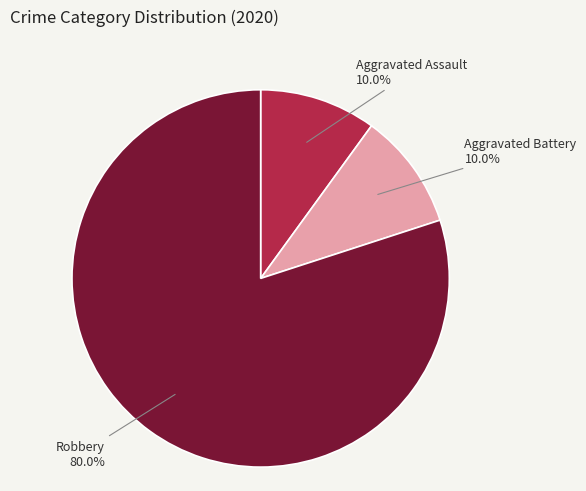

What percentage do Aggravated Battery and Robbery together represent?

90.0%